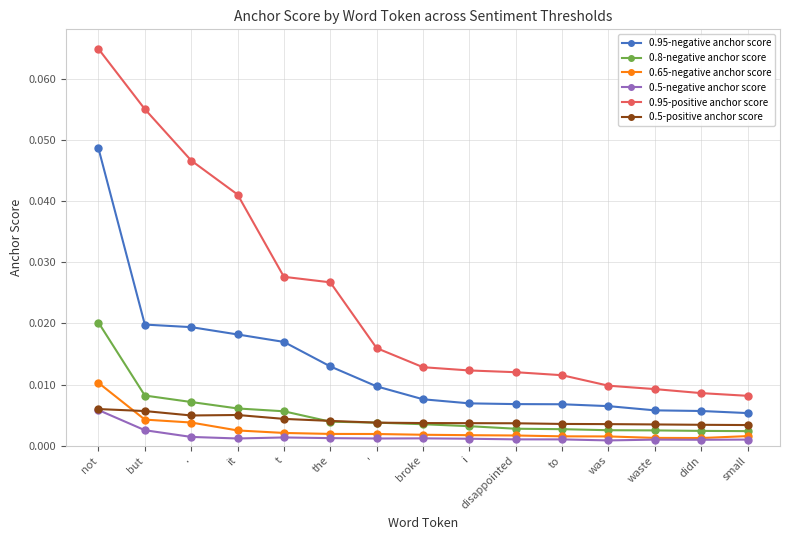

What are all the series names shown in the legend?

0.95-negative anchor score, 0.8-negative anchor score, 0.65-negative anchor score, 0.5-negative anchor score, 0.95-positive anchor score, 0.5-positive anchor score